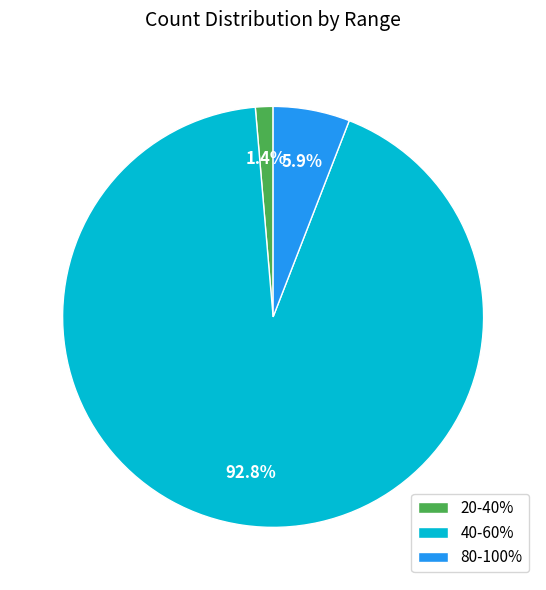

Does any single category account for the majority?

Yes